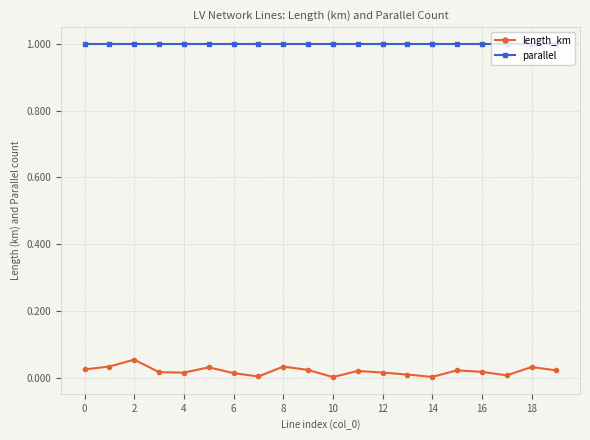

What is the maximum value for parallel?

1.0